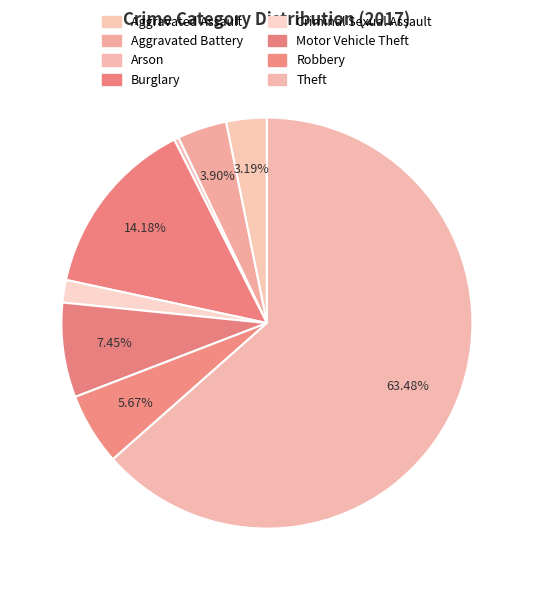

Count the number of slices in the pie.

8